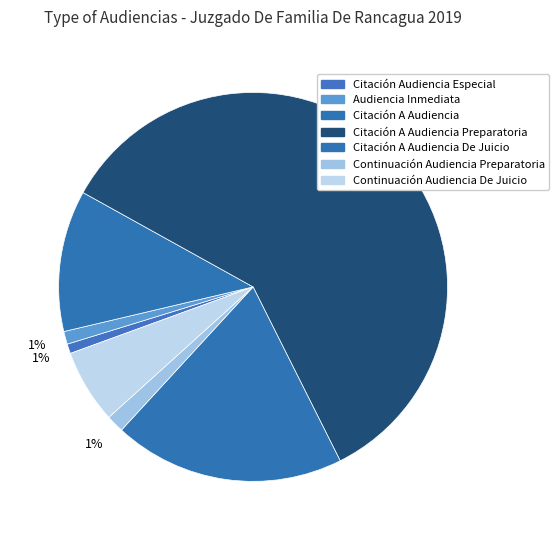

How many slices are in this pie chart?

7